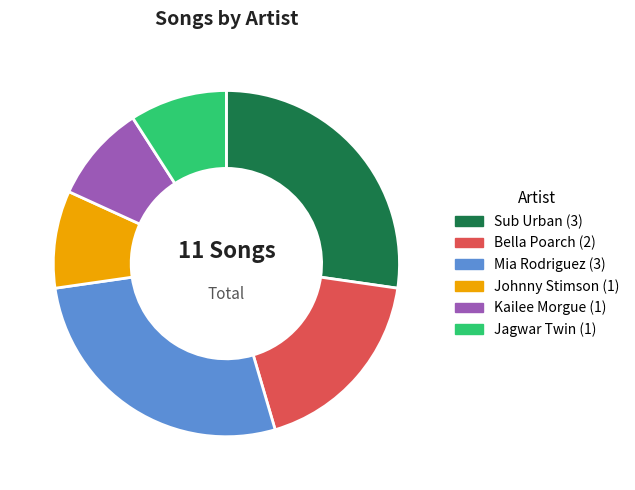

Do Johnny Stimson and Kailee Morgue together represent more than half of the pie?

No